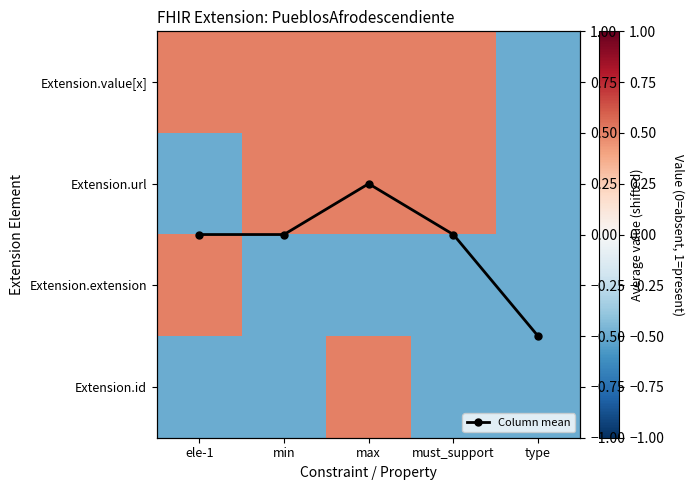

True or false: Column mean has a value of 0.0 at must_support.

True